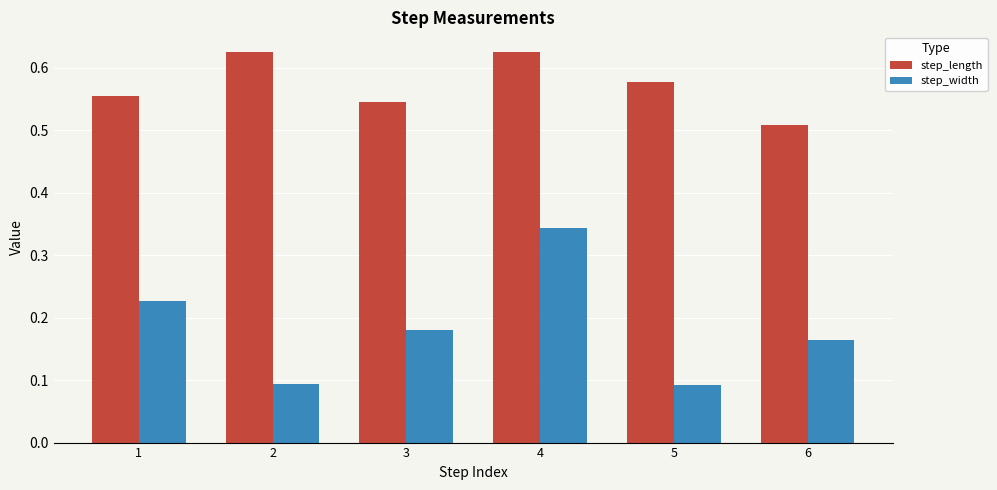

Which series has the widest spread of values?

step_width